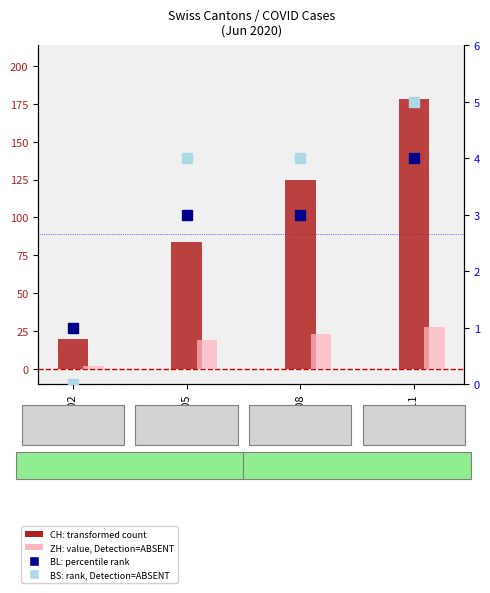

Count the BL (percentile rank) values in the range 3 to 4.

3